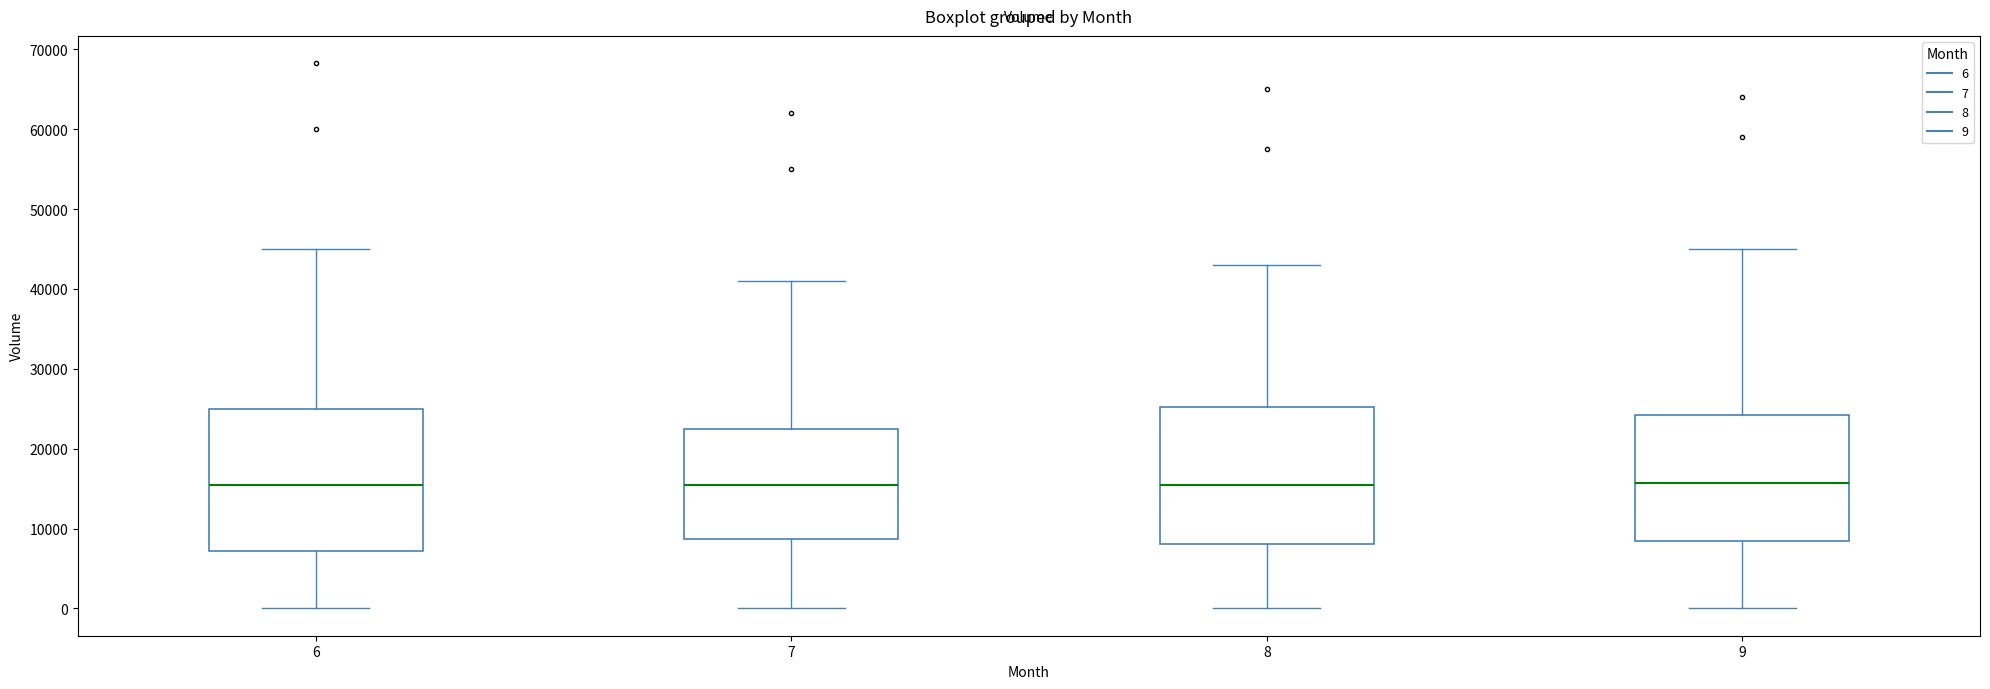

Reading left to right, read every box against the y-axis: the position of its median line, the range the box covers, and the ends of its whiskers. The values are not printed on the chart, so give them approximately, as read against the axis.

6: median 15000, box 7000 to 25000, whiskers 0 to 45000
7: median 16000, box 9000 to 23000, whiskers 0 to 41000
8: median 16000, box 8000 to 25000, whiskers 0 to 43000
9: median 16000, box 8000 to 24000, whiskers 0 to 45000